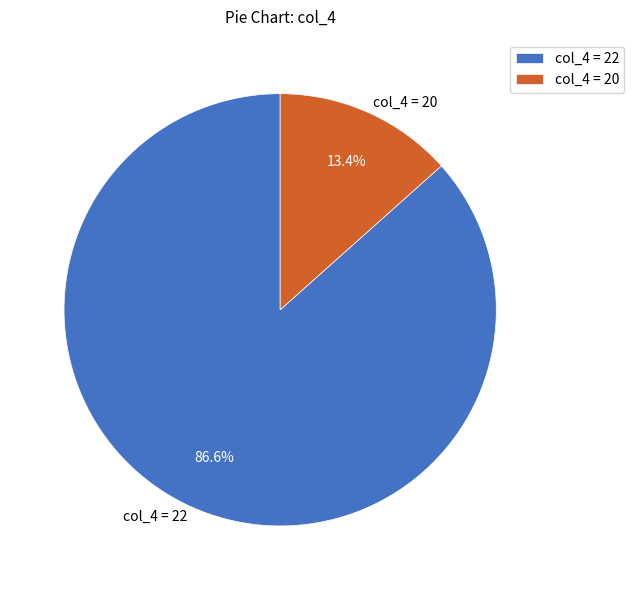

Which has a higher value, col_4 = 20 or col_4 = 22?

col_4 = 22